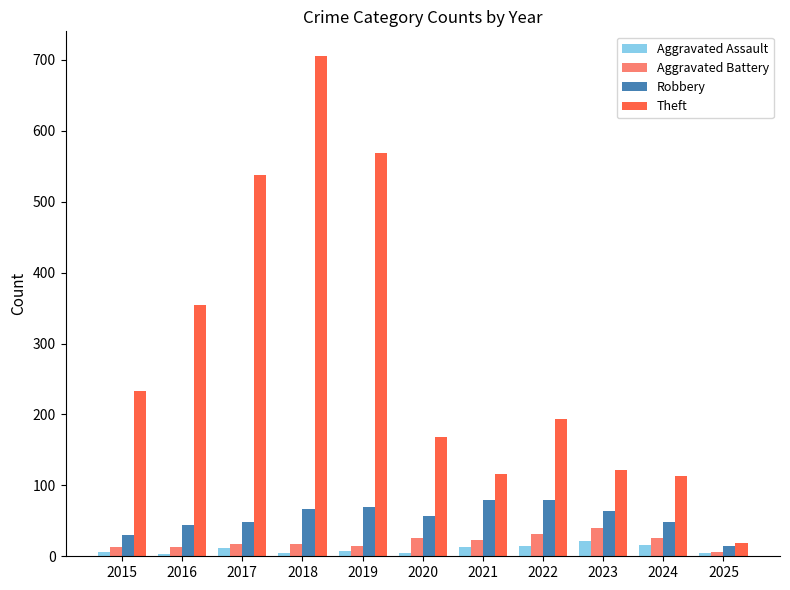

At which label does Robbery reach its minimum?

2025